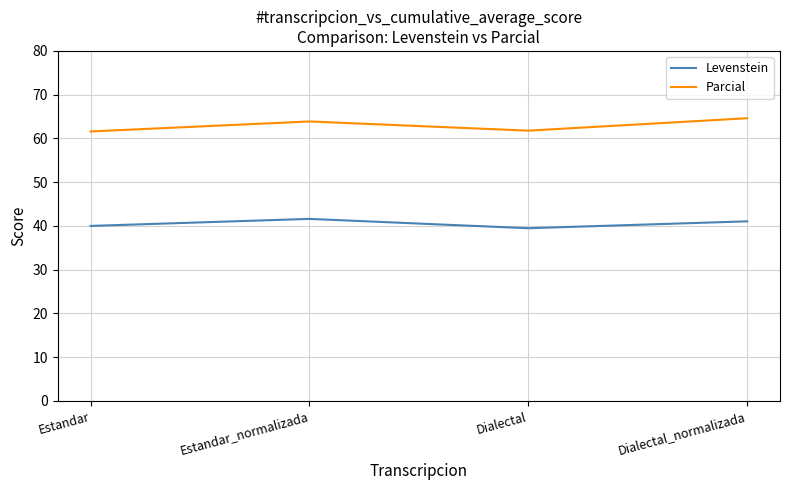

What are all the series names shown in the legend?

Levenstein, Parcial